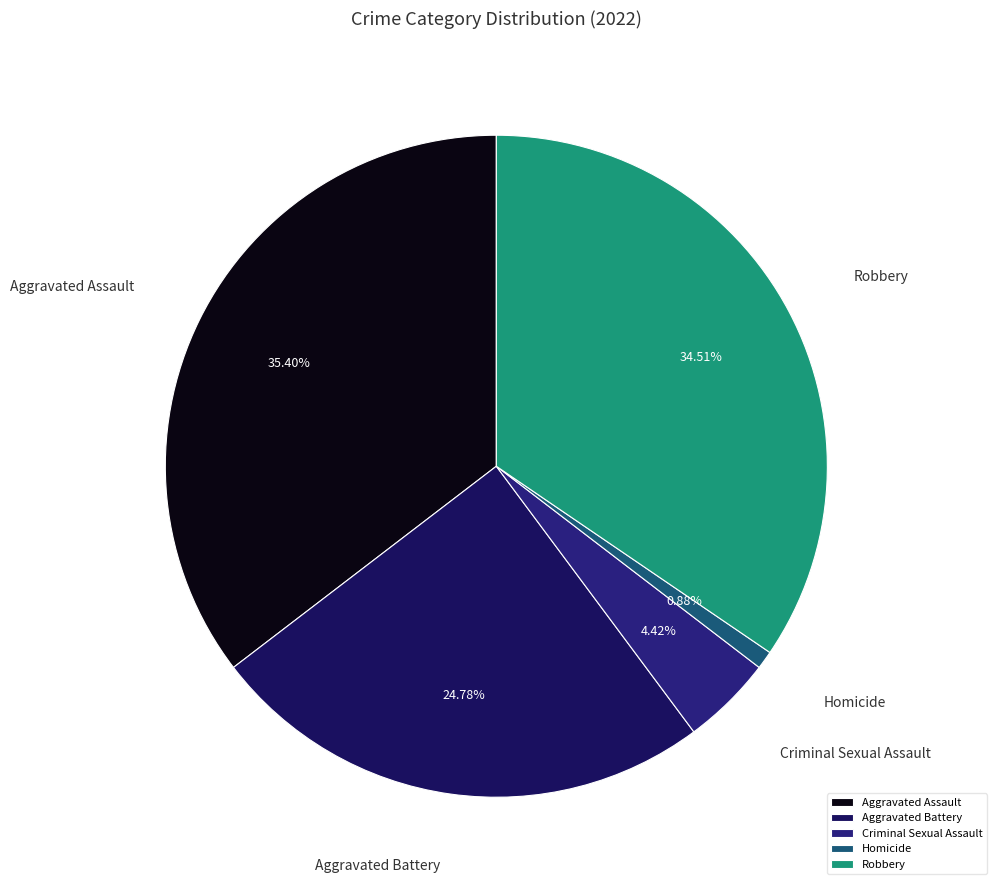

Which slice is the largest?

Aggravated Assault